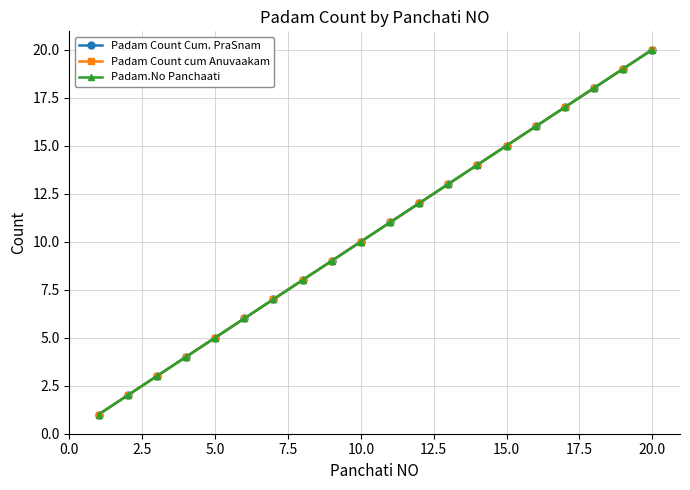

Does the chart have visible grid lines?

Yes